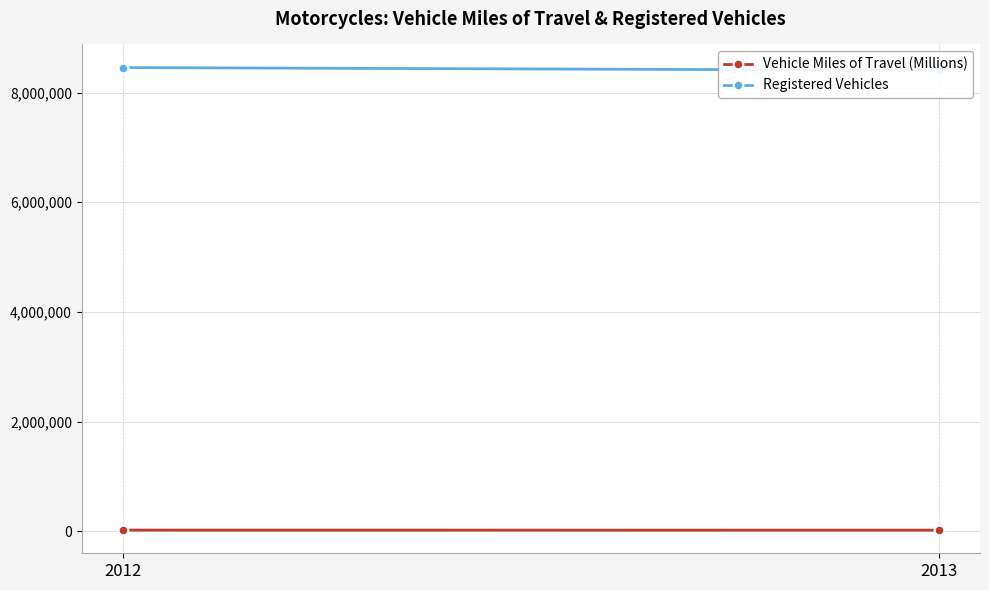

Count the Vehicle Miles of Travel (Millions) values in the range 20366 to 21385.

2